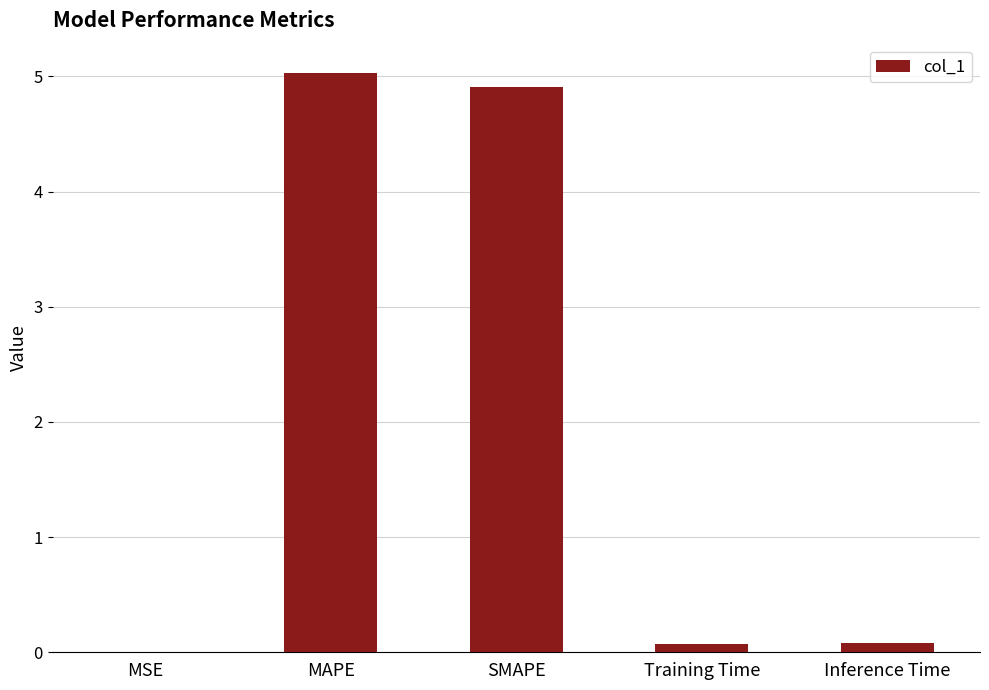

Between SMAPE and Inference Time, which is larger?

SMAPE